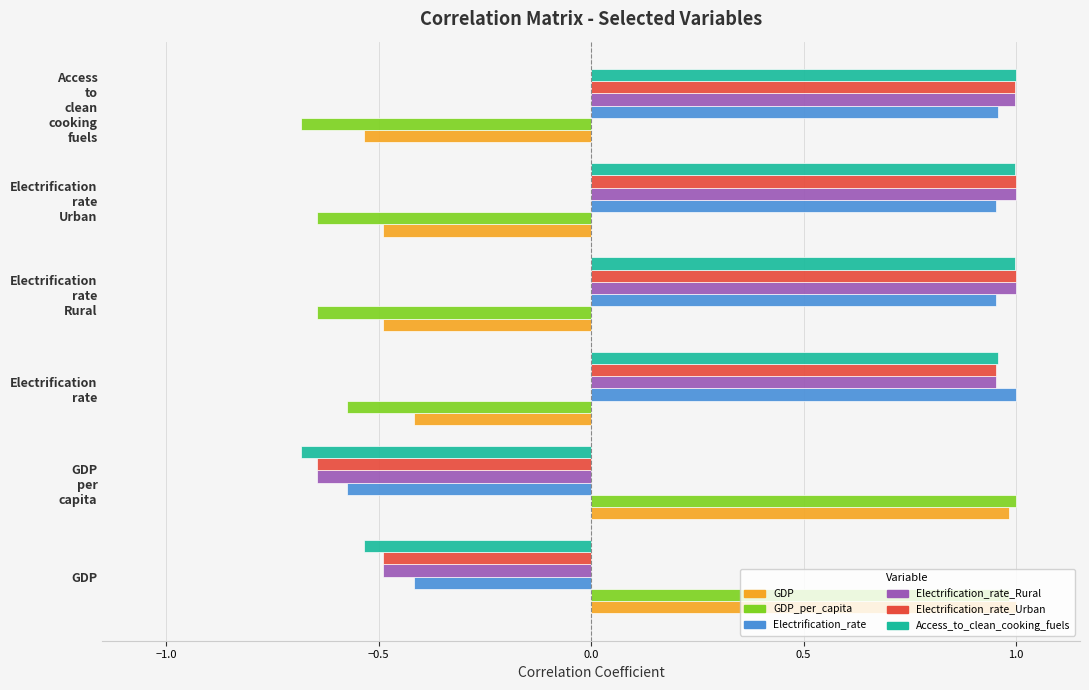

The value of GDP_per_capita at GDP is 1.5. True or false?

False